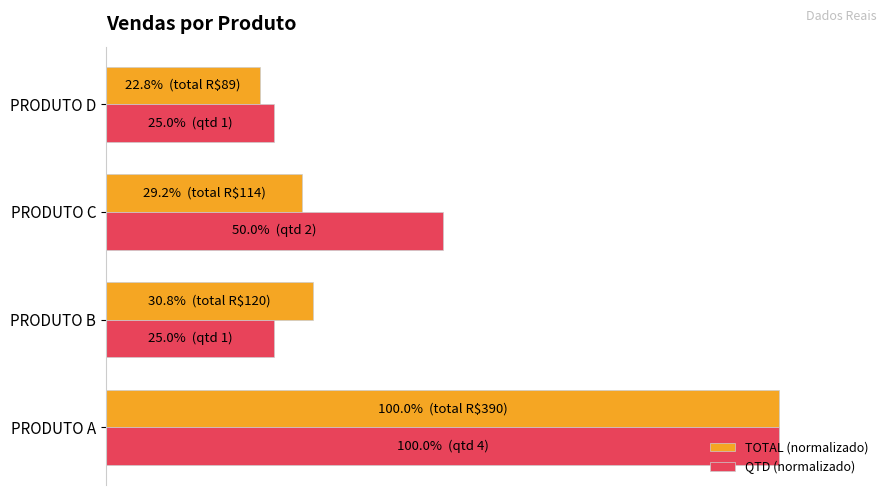

At how many categories does at least one series exceed 89?

1